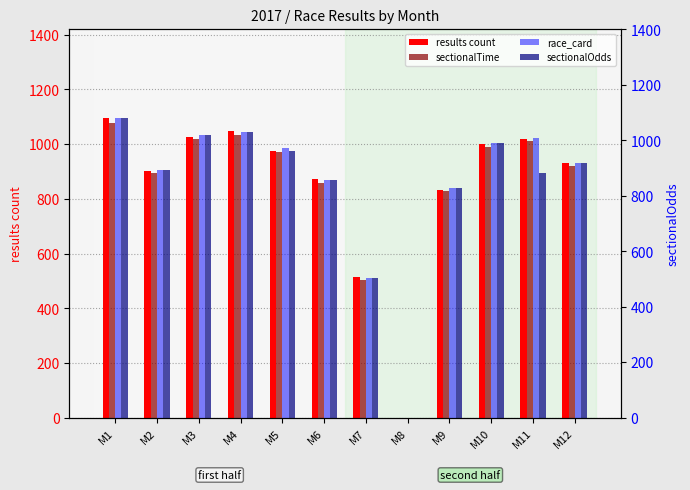

How many data points in results count are less than 976?

6